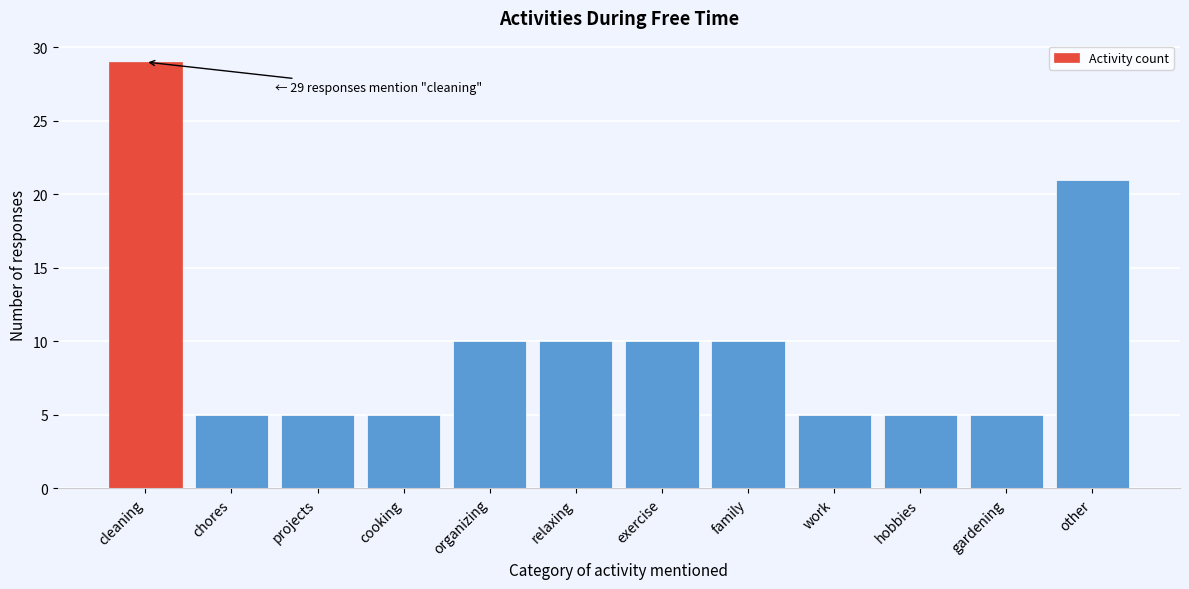

Reading left to right, extract all data points from this chart.

29	5	5	5	10	10	10	10	5	5	5	21